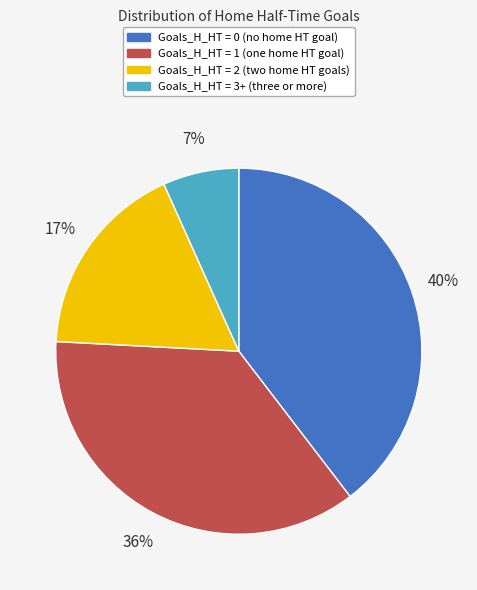

To the nearest percent, what portion does Goals_H_HT = 0 represent?

40%